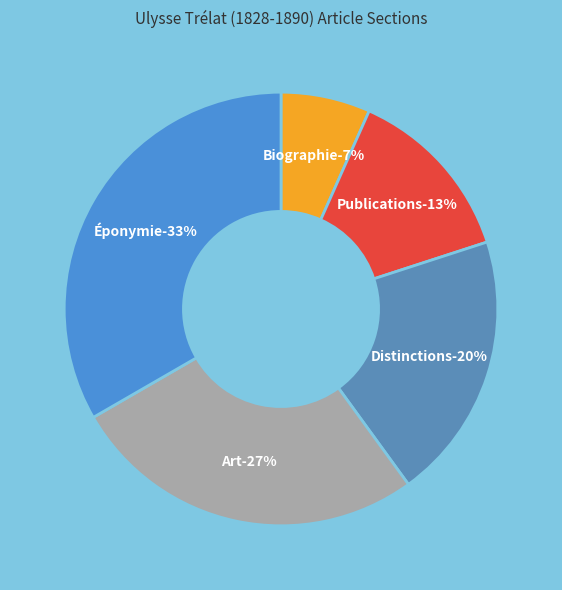

How many slices are in this pie chart?

5